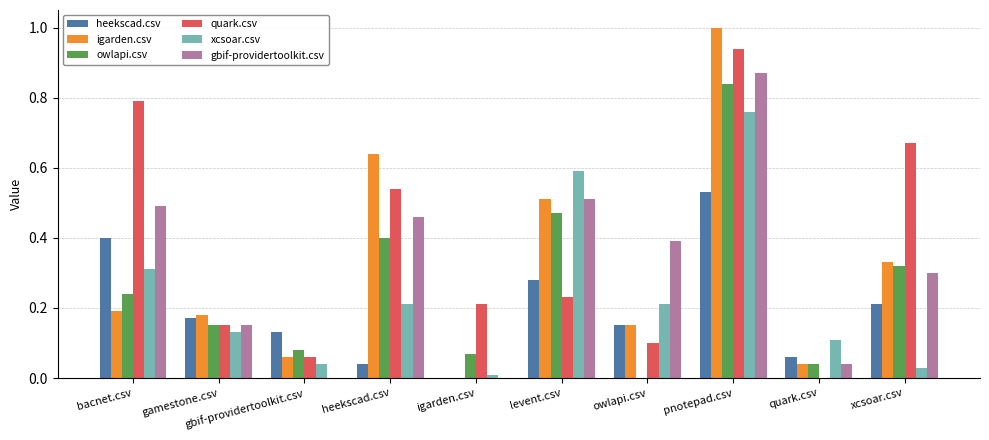

Are the bars grouped side by side (vs. stacked)?

Yes